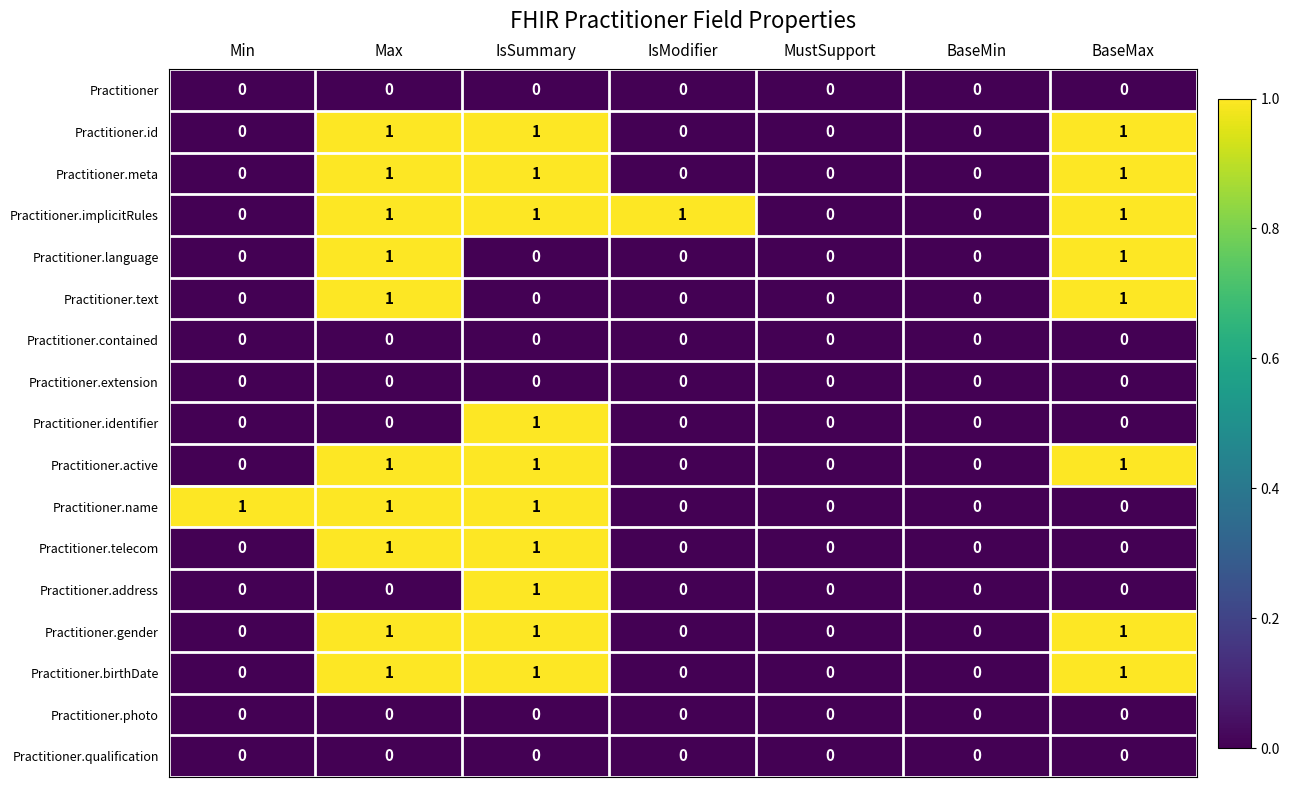

Which series has the largest total across all categories?

Practitioner.implicitRules